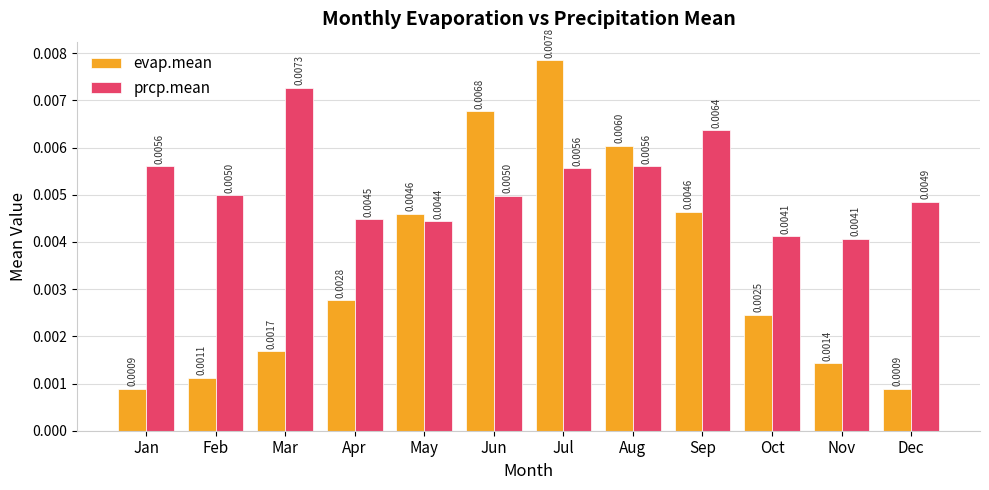

Rank the series by their average value, from lowest to highest.

evap.mean, prcp.mean